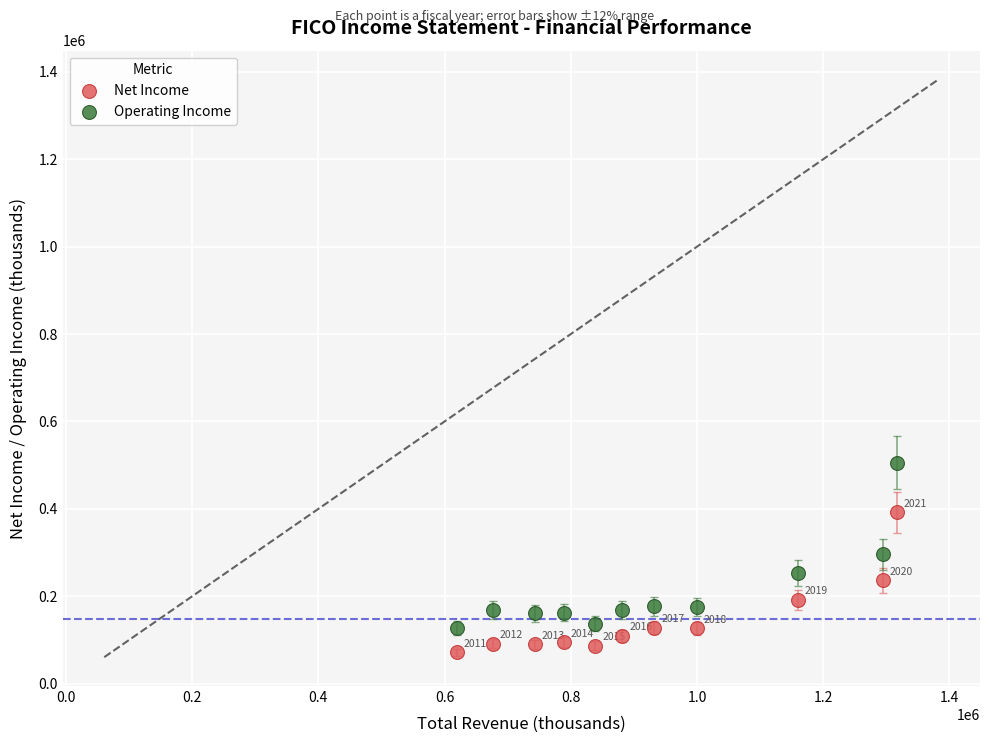

What is the X range (max minus min) for the scatter plot?

696800